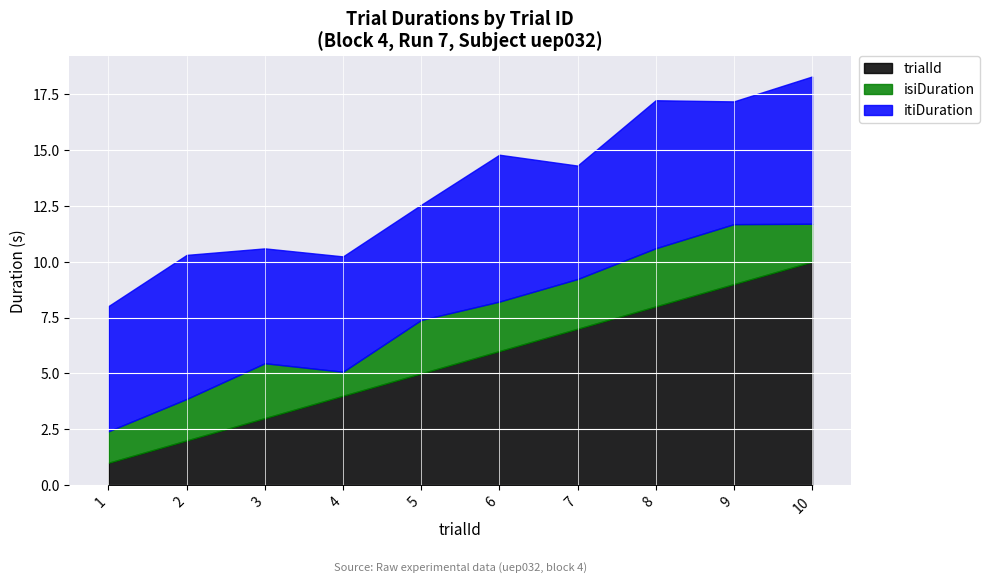

Reading right to left, what are all the values shown in this chart?

trialId: 10=10.0	9=9.0	8=8.0	7=7.0	6=6.0	5=5.0	4=4.0	3=3.0	2=2.0	1=1.0
isiDuration: 10=1.7	9=2.7	8=2.6	7=2.2	6=2.2	5=2.4	4=1.1	3=2.5	2=1.9	1=1.4
itiDuration: 10=6.6	9=5.5	8=6.6	7=5.1	6=6.6	5=5.2	4=5.2	3=5.1	2=6.5	1=5.6